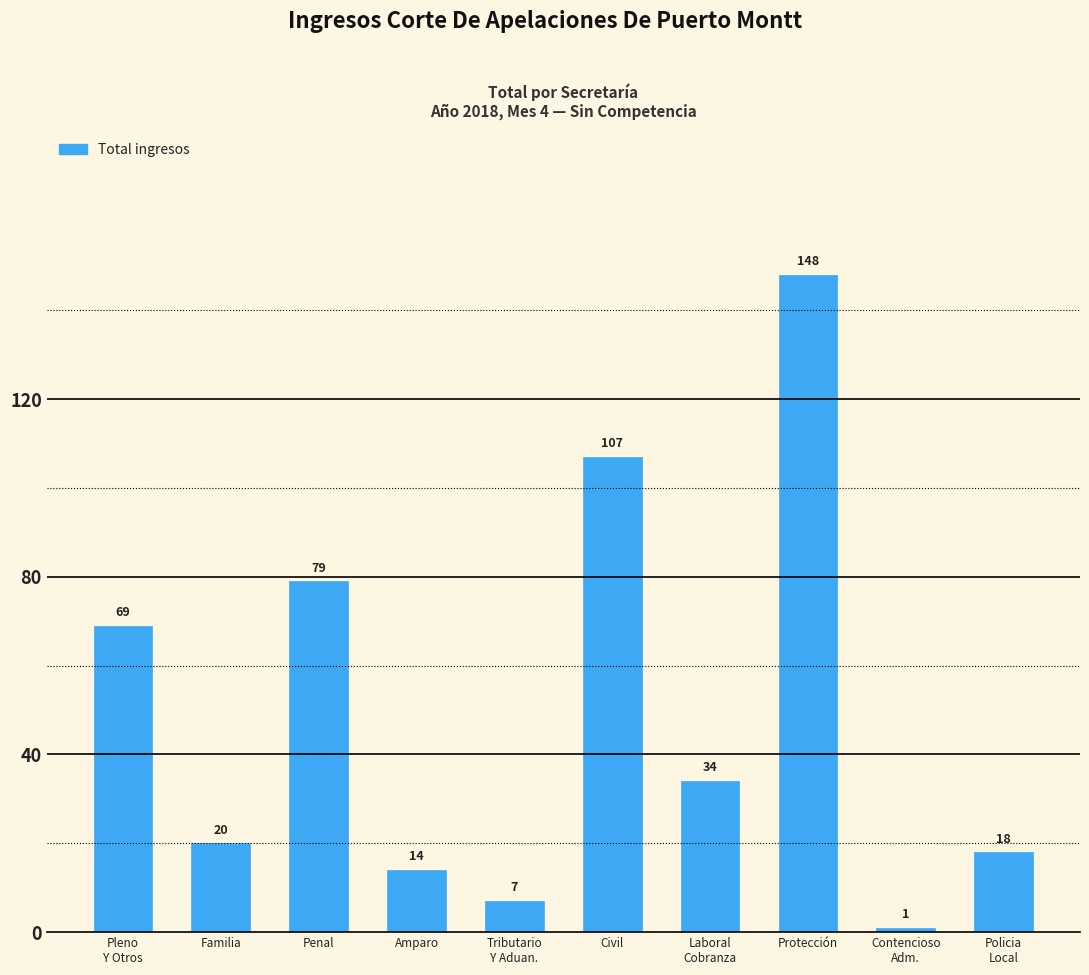

The chart shows a value of 34 at Laboral
Cobranza. True or false?

True